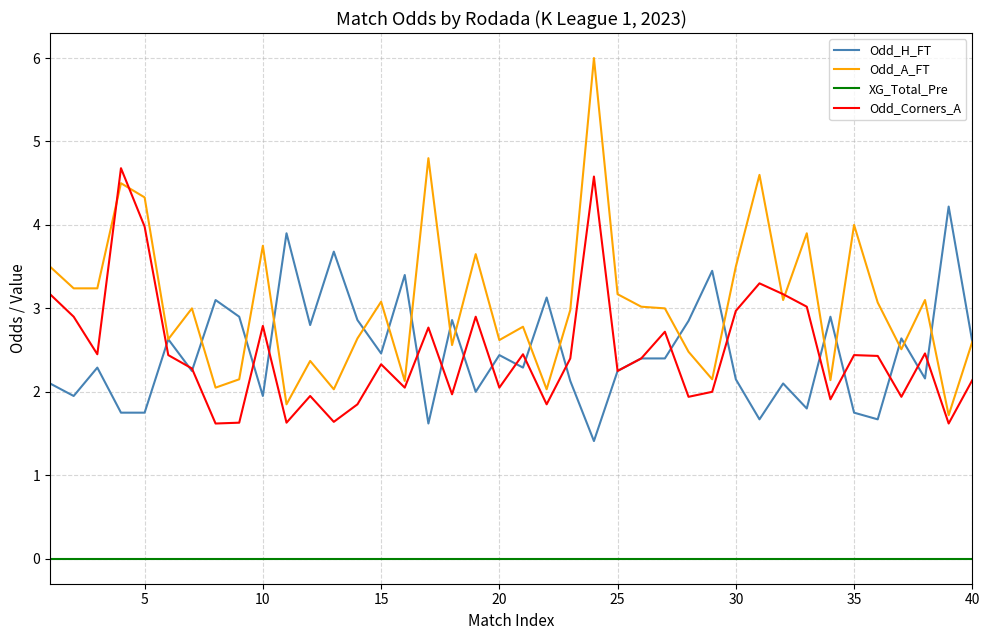

What is the maximum value for Odd_A_FT?

6.0